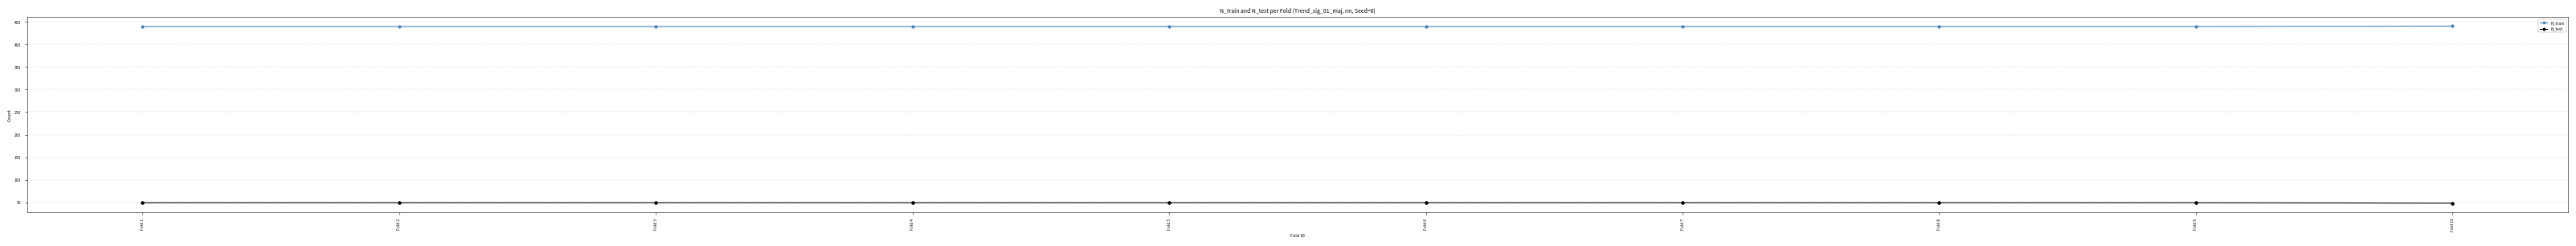

True or false: N_test and N_train intersect in this chart.

False